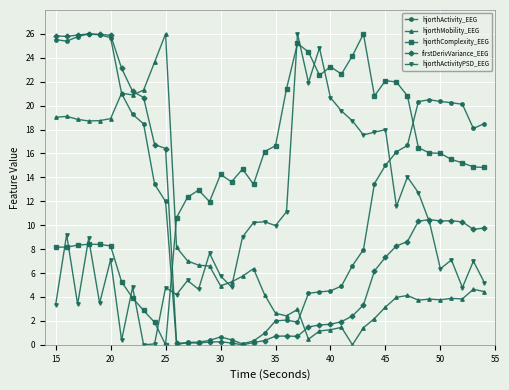

What is the greatest value displayed?

26.0